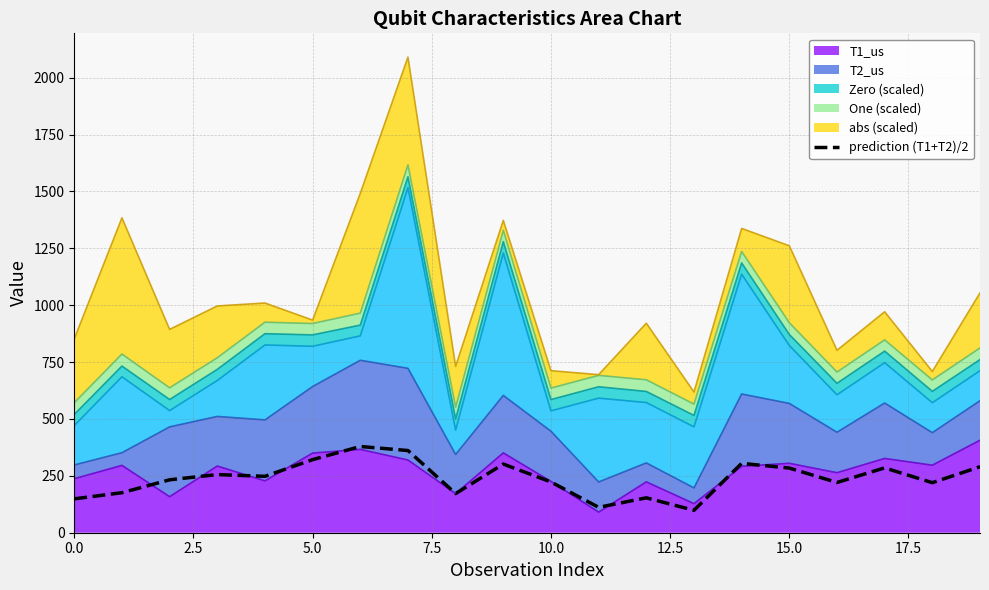

The chart shows a value of 285.0 at 17. True or false?

True